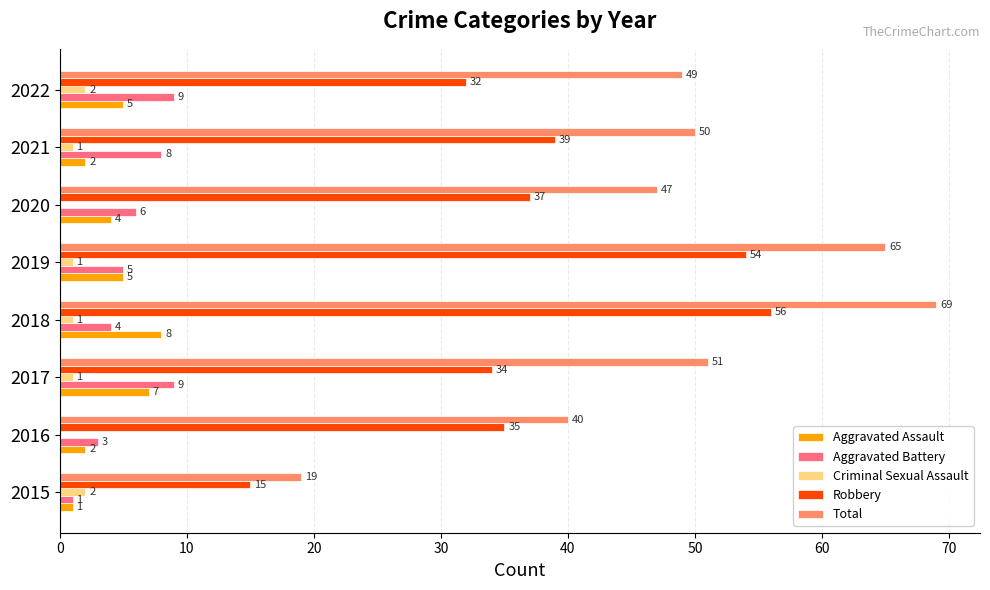

Which series changed the most between 2017 and 2020?

Total